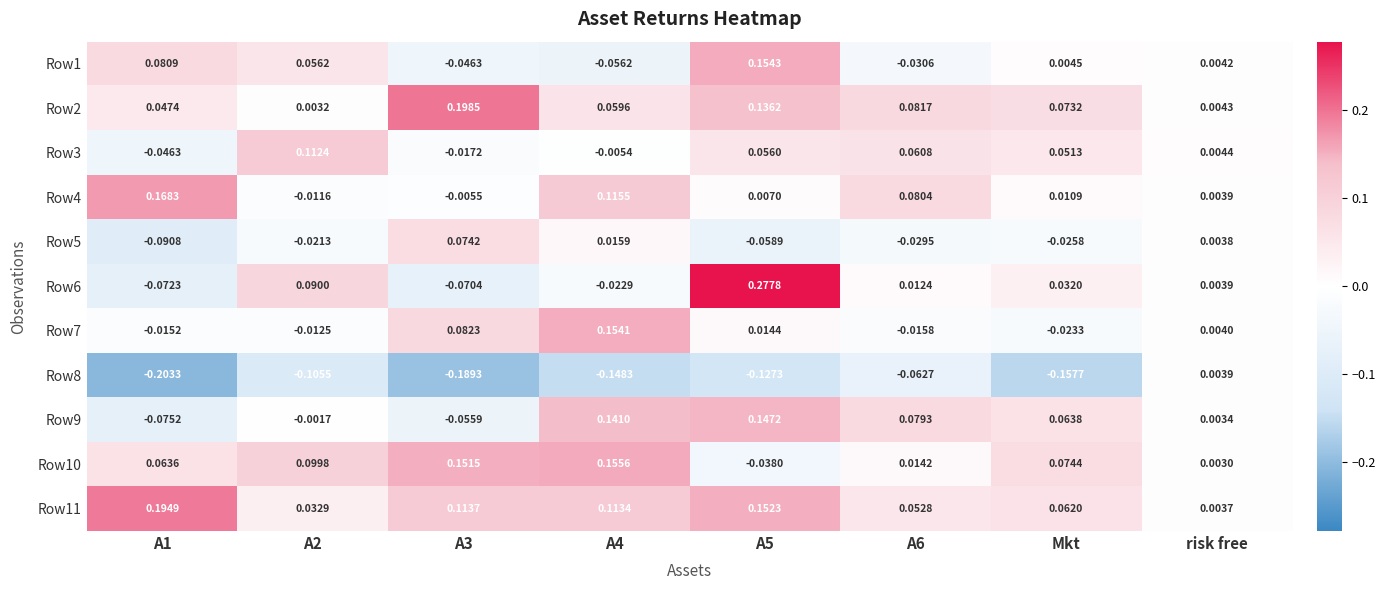

Which category has the lowest value in the Row11 series?

risk free